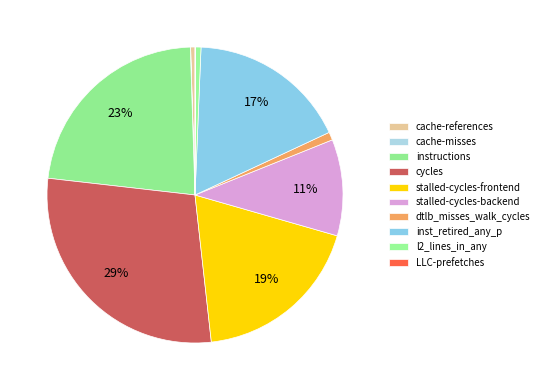

How many segments does this pie chart have?

10